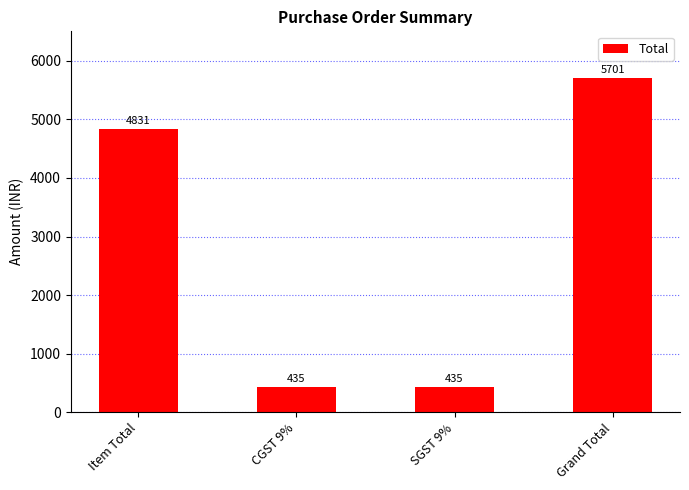

How many series are shown in this chart?

1